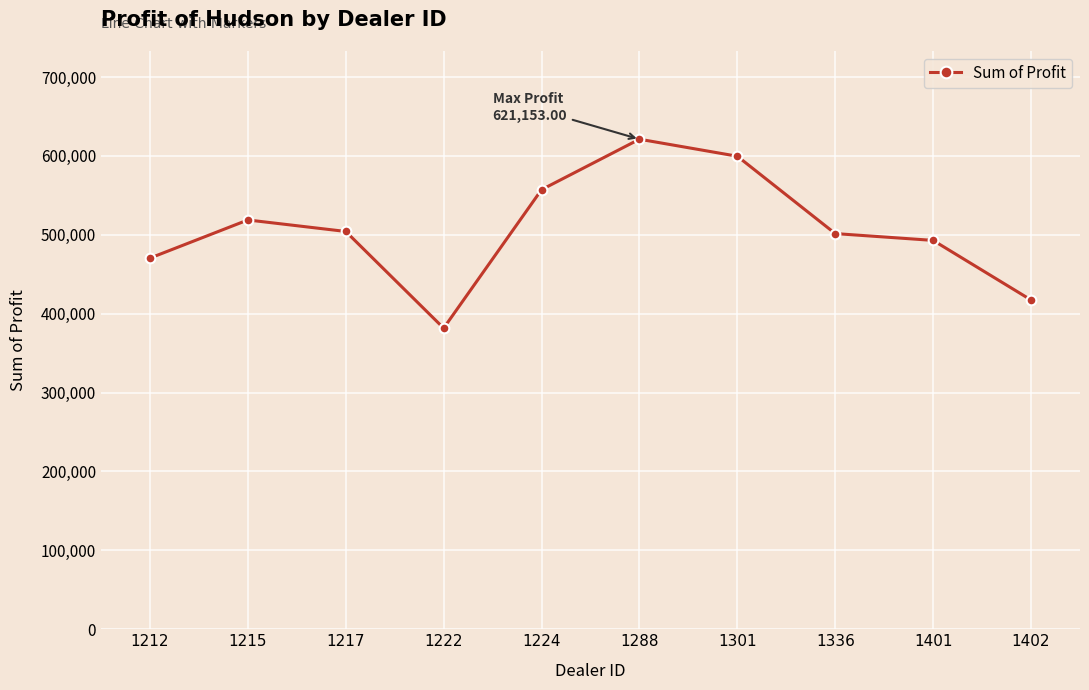

What is the greatest value displayed?

621153.0